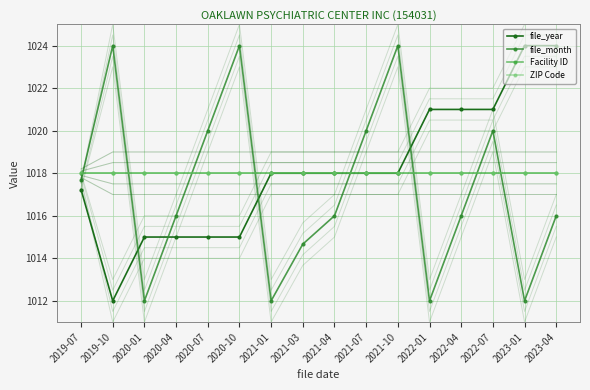

What are all the series names shown in the legend?

file_year, file_month, Facility ID, ZIP Code